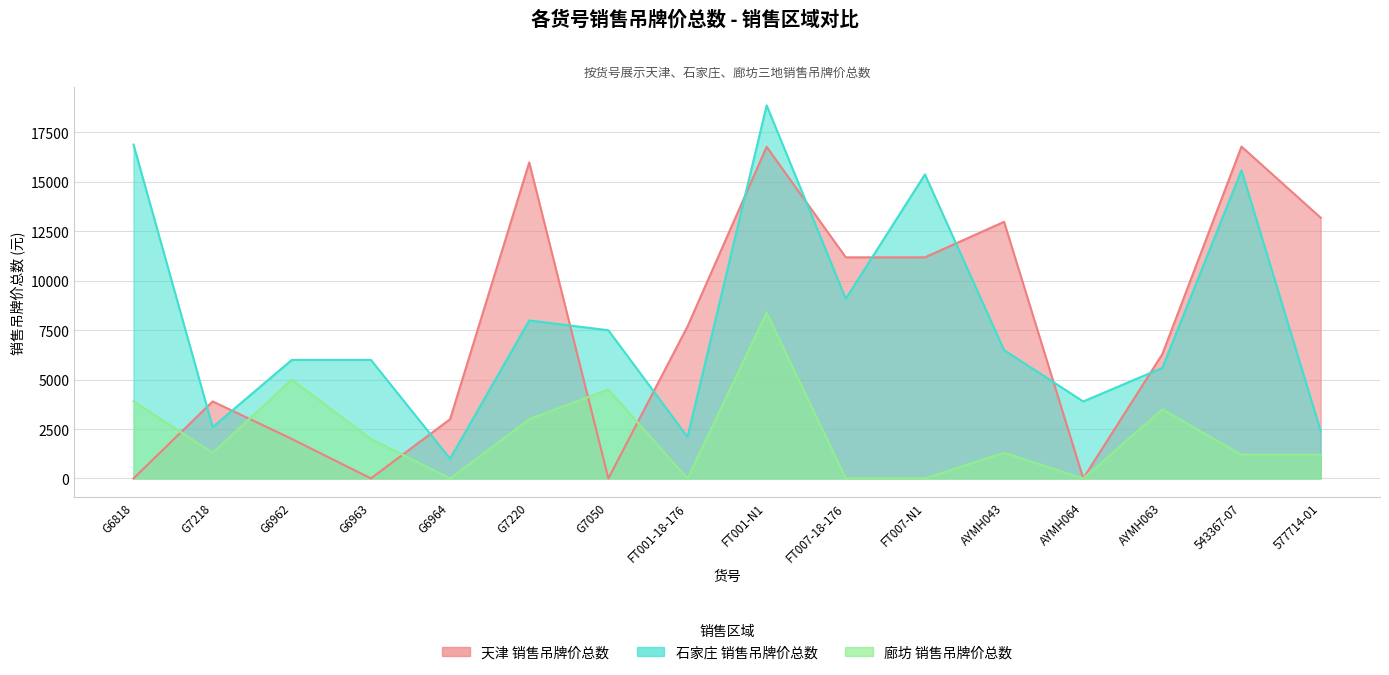

What are all the series names shown in the legend?

天津 销售吊牌价总数, 石家庄 销售吊牌价总数, 廊坊 销售吊牌价总数